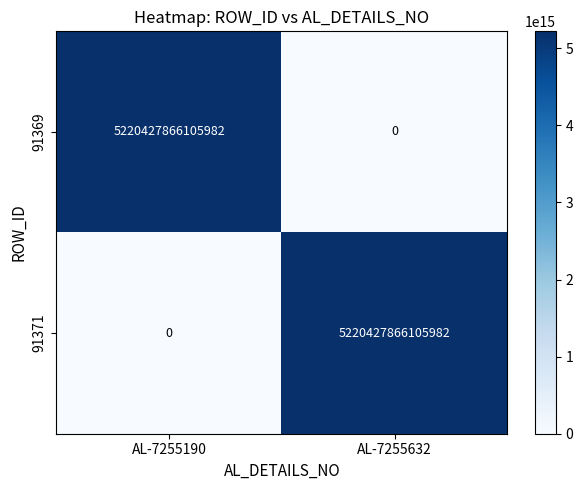

At which label is 91369 closest to 2610213933052991?

AL-7255190